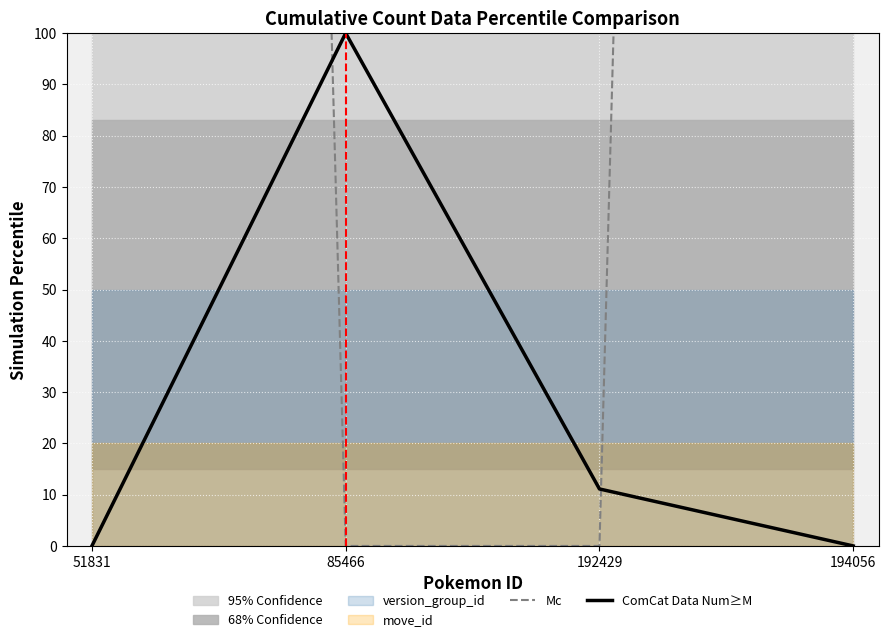

True or false: ComCat Data Num≥M has a value of 0.0 at 51831.

True